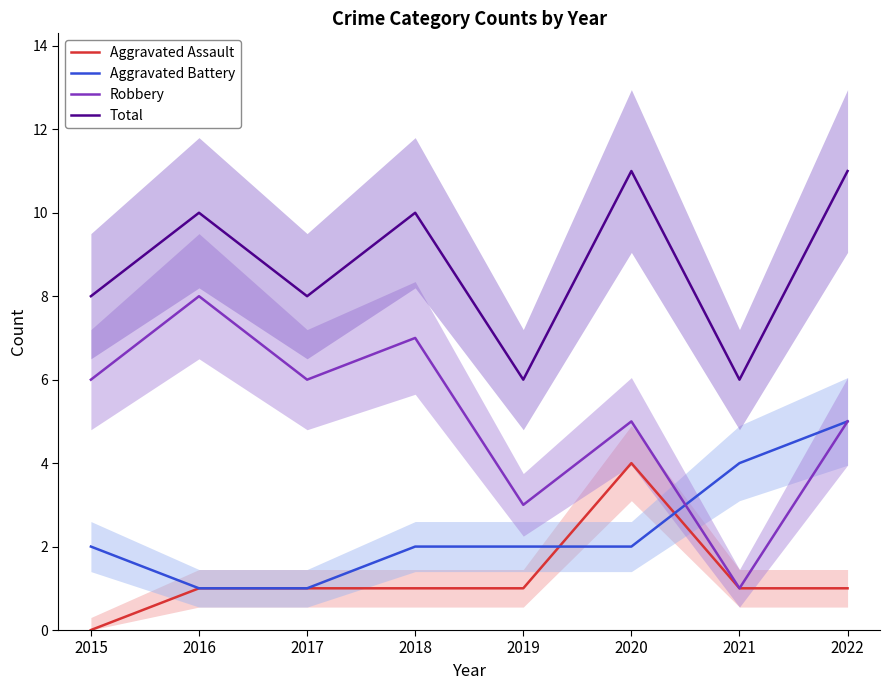

How many lines are shown in the chart?

4